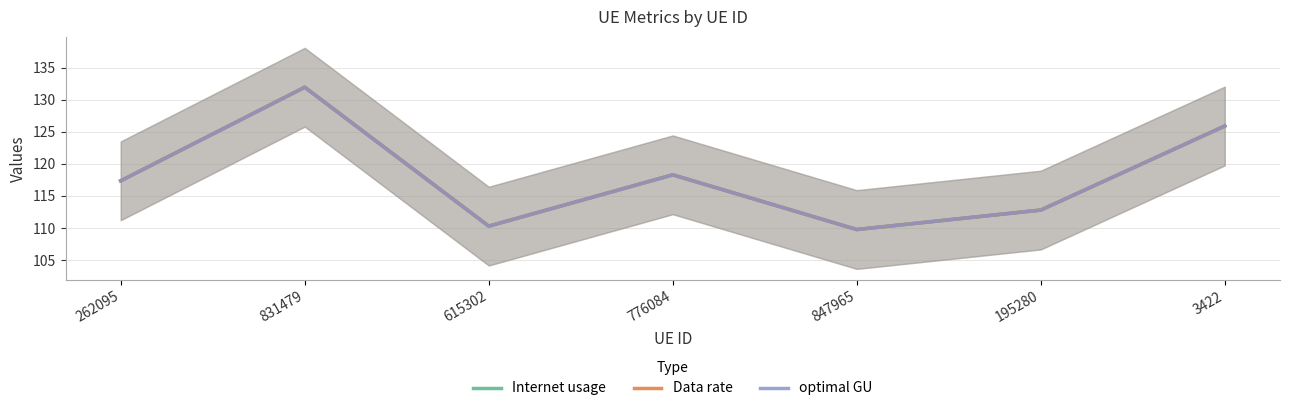

True or false: optimal GU and Data rate cross at least once.

False